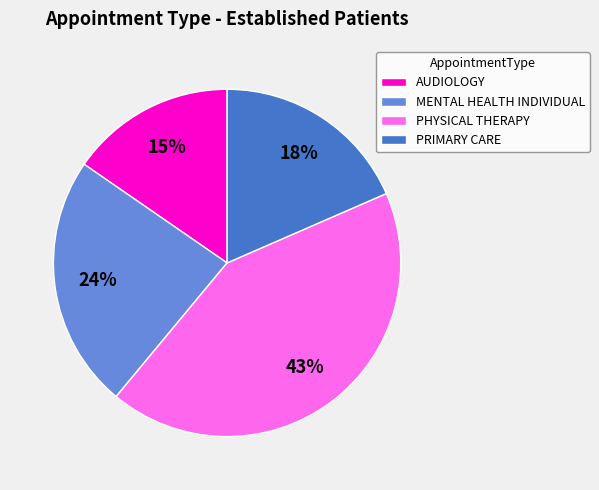

Approximately how many times larger is the value at AUDIOLOGY compared to PRIMARY CARE?

0.8